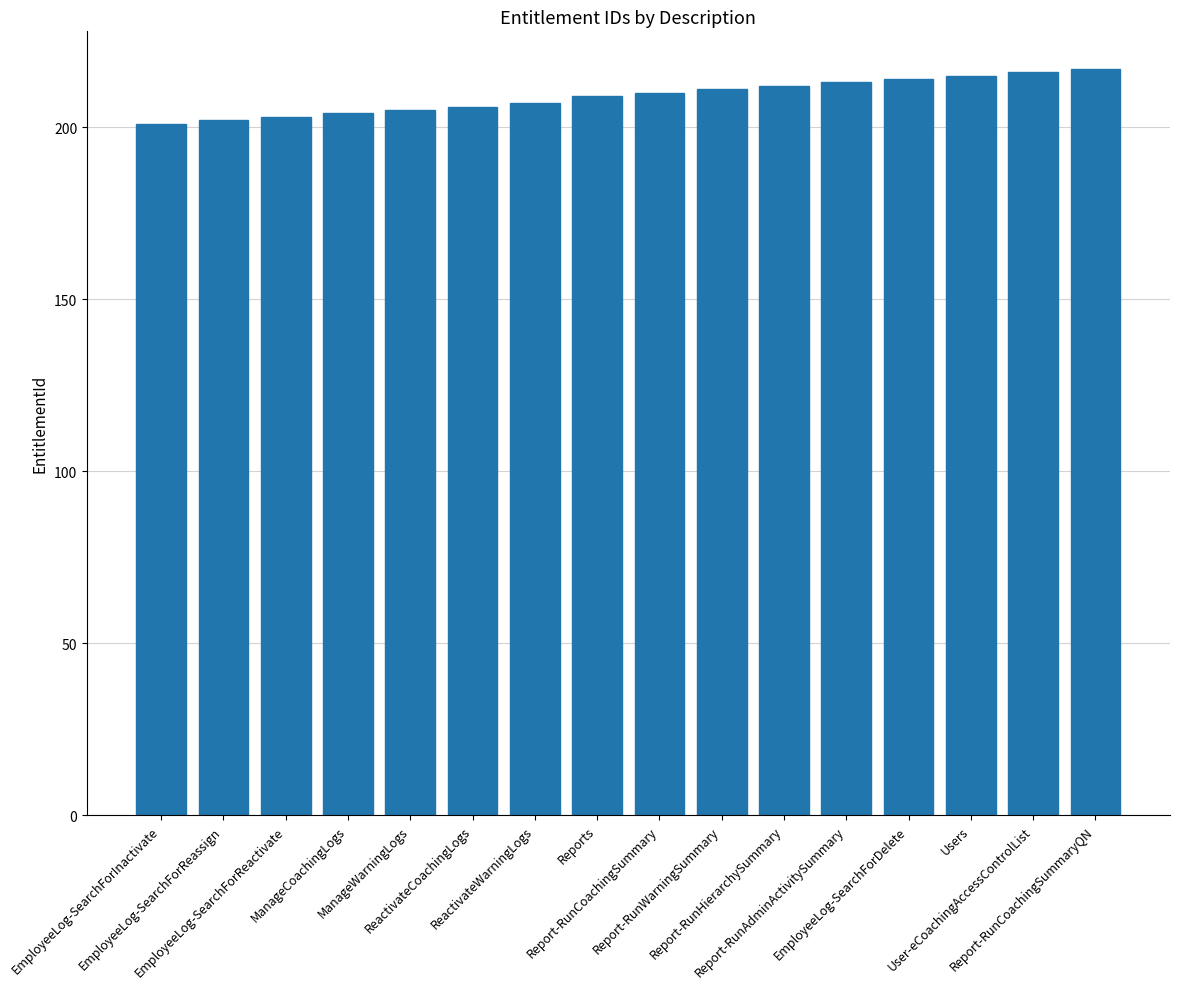

What is the average value?

209